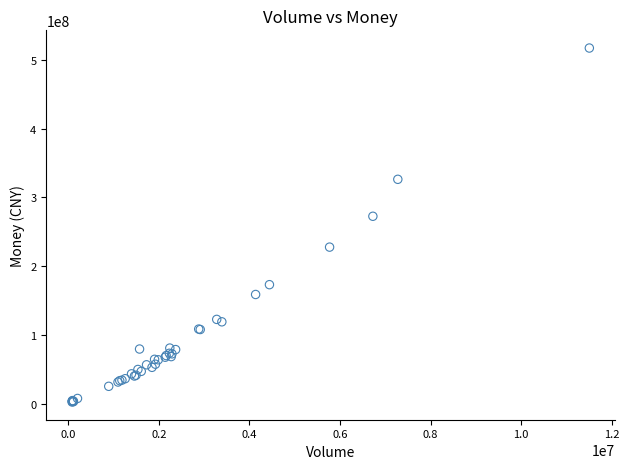

What Y value in the scatter plot is closest to 259876746?

272605701.4